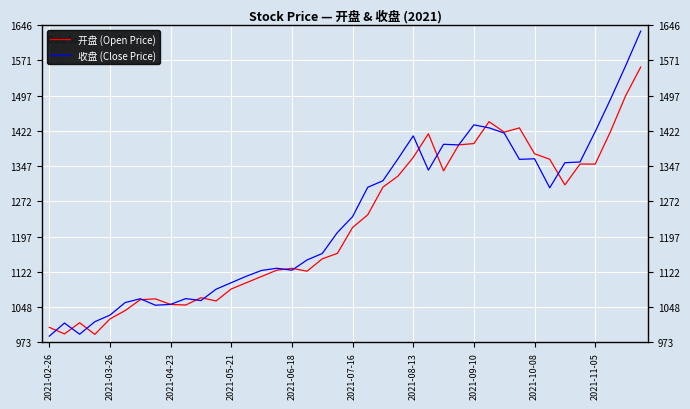

Which series has the largest range (max minus min)?

收盘 (Close Price)